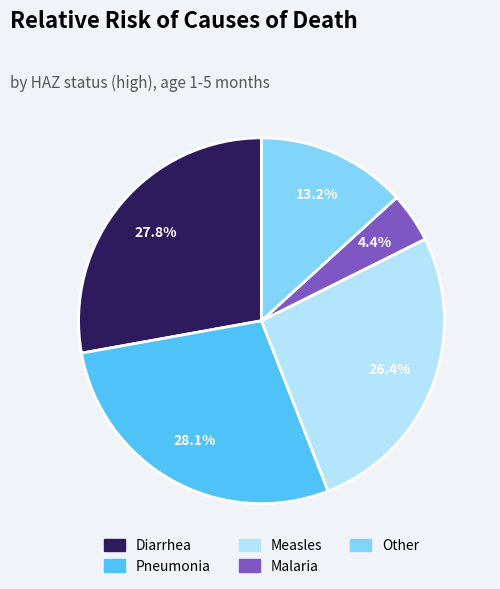

Is it true that Pneumonia is 28% of the pie?

True